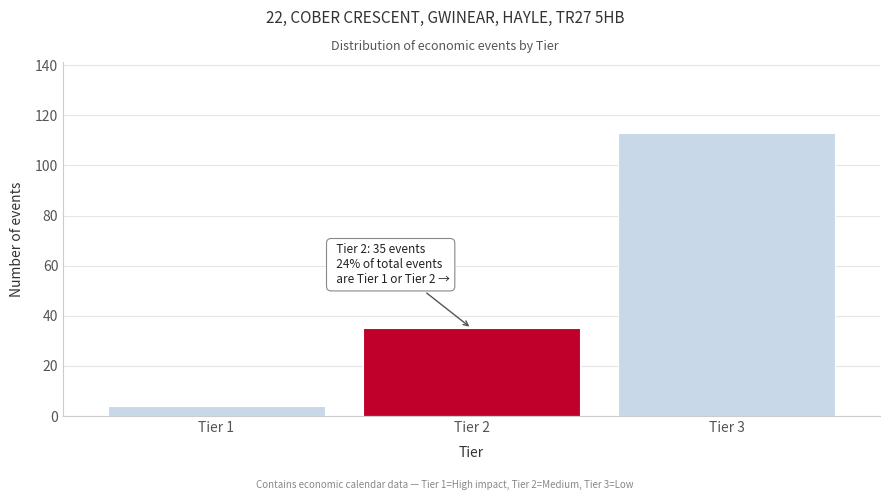

How many data points are less than 35?

1